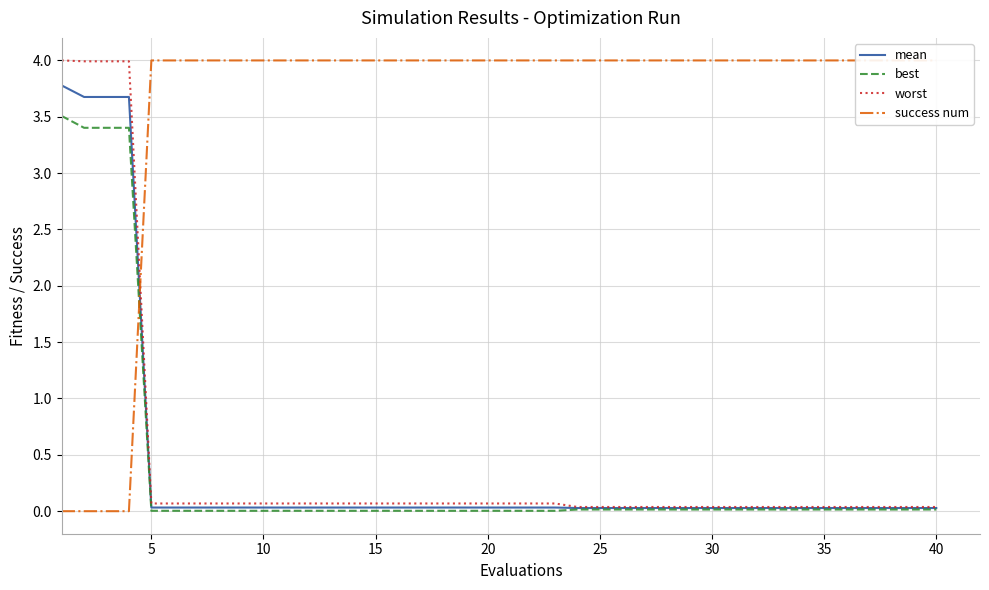

Between 10 and 24, which series saw the biggest shift?

worst